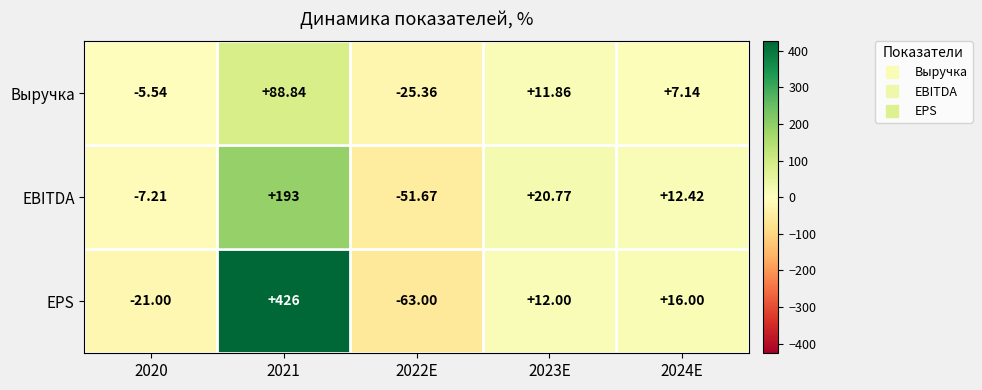

Which series has the largest range (max minus min)?

EPS